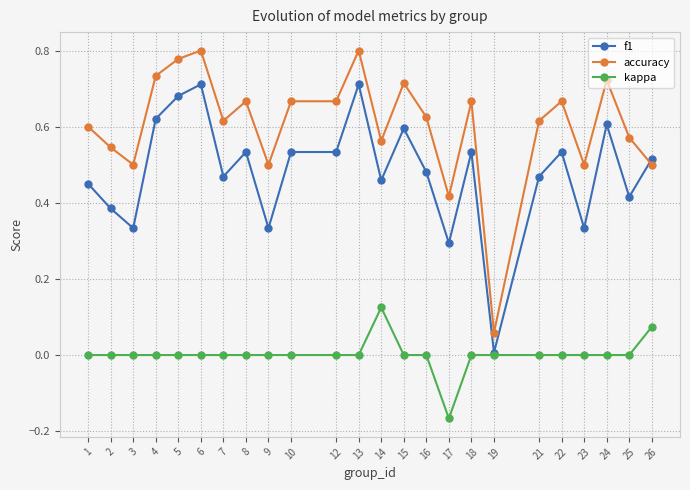

At how many categories does at least one series exceed 0?

24